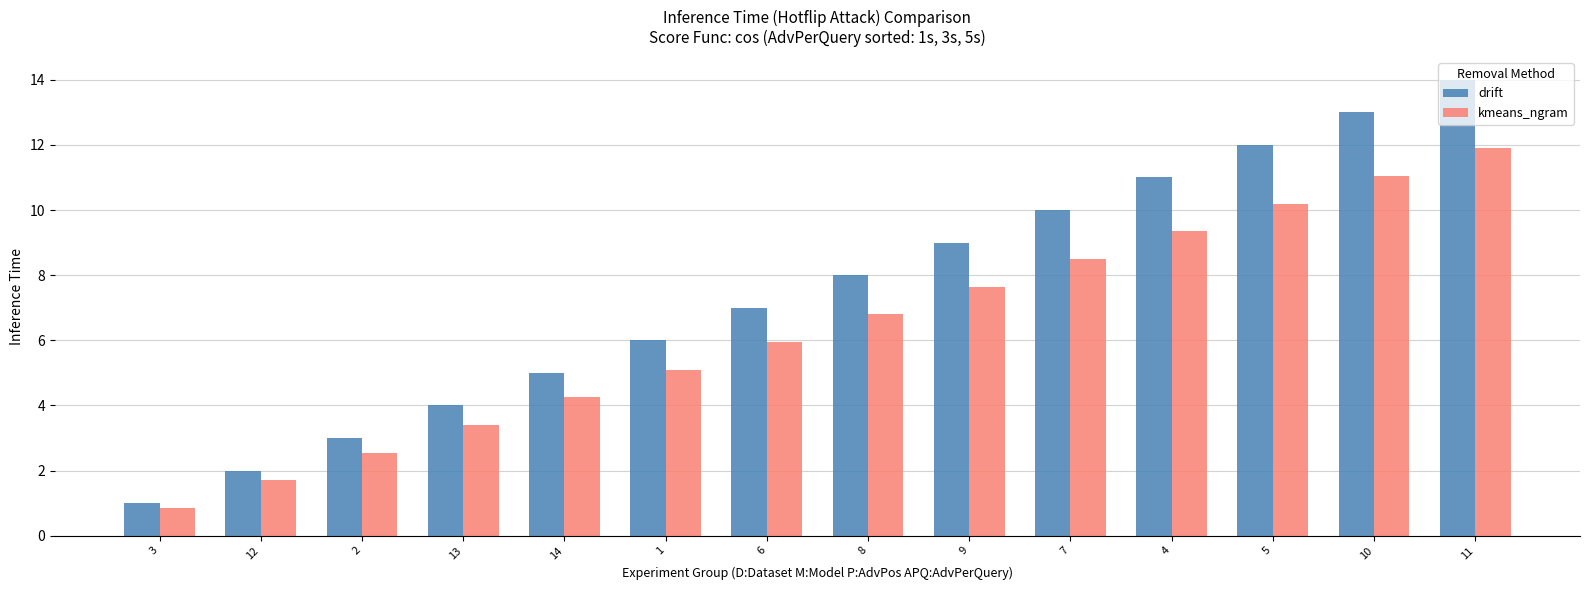

Between 2 and 13, which series saw the biggest shift?

drift